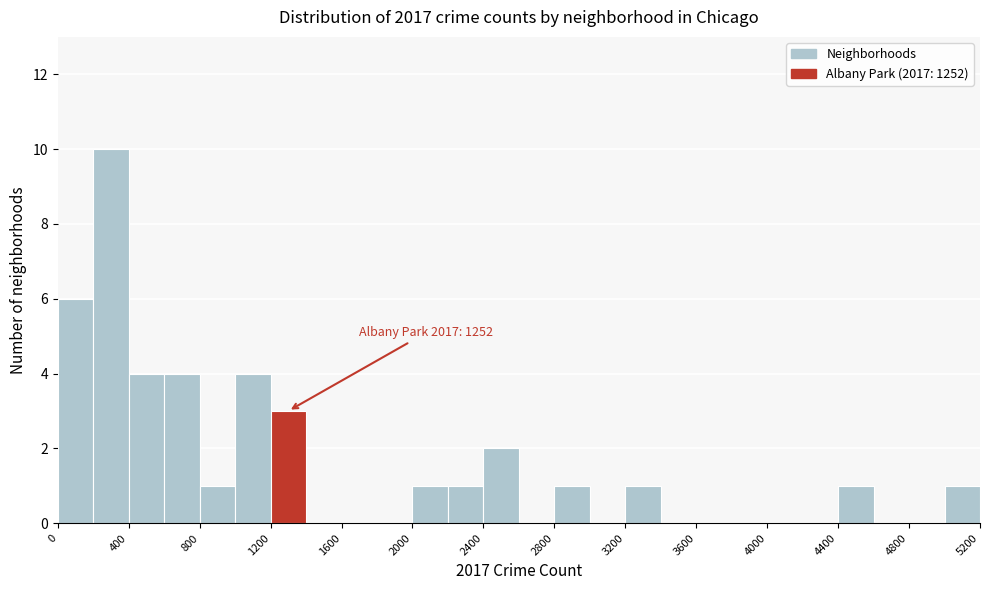

Which range on the x-axis has the tallest bar?

200 to 400